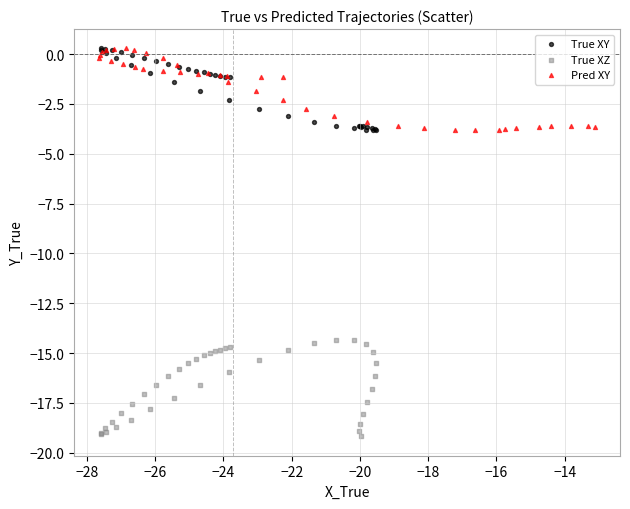

Which series reaches the minimum Y coordinate?

True XZ